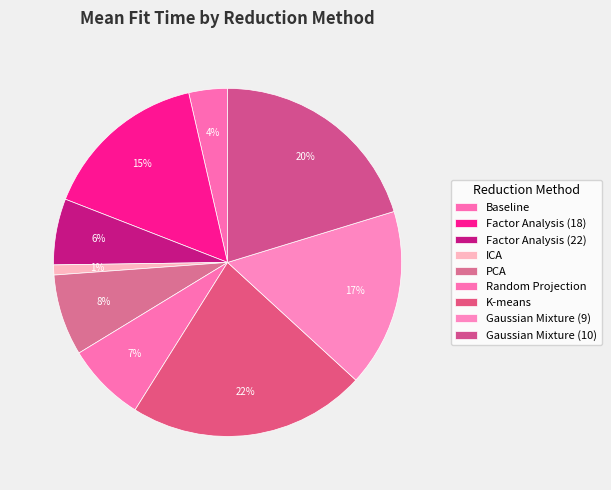

True or false: Factor Analysis (18) accounts for 15% of the total.

True